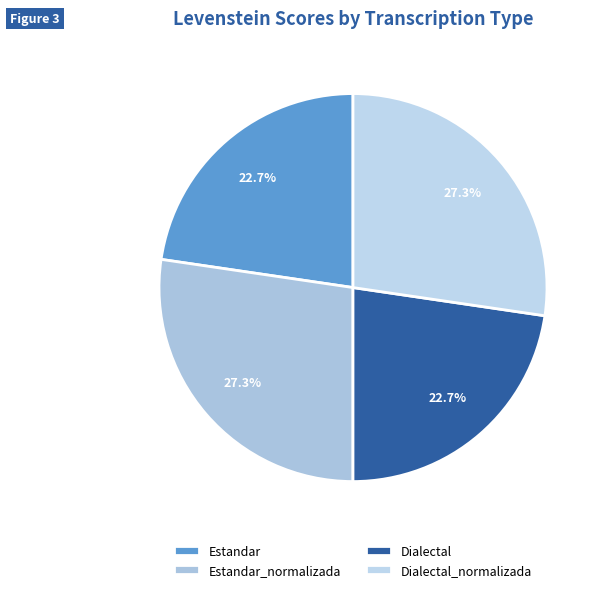

True or false: Dialectal accounts for 10% of the total.

False